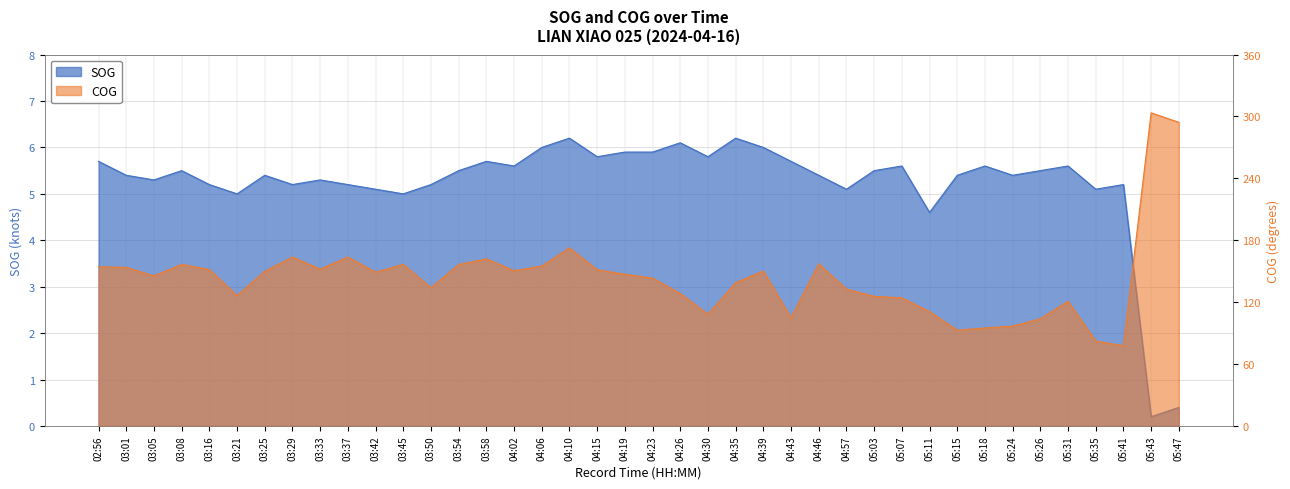

What is the difference between the maximum and minimum values in the SOG series?

6.0